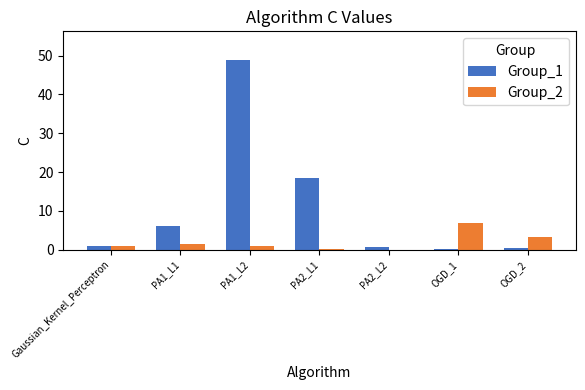

Count the number of data series in this chart.

2